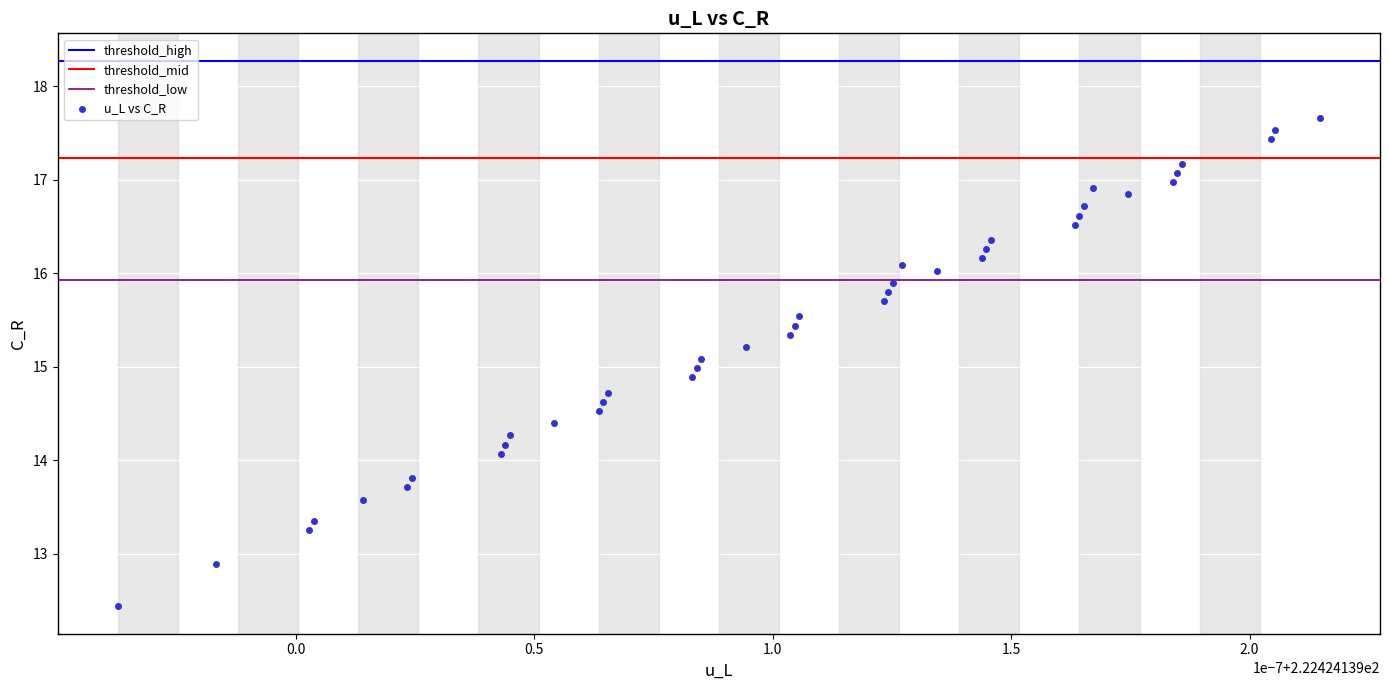

What is the range of Y values (max minus min)?

5.2